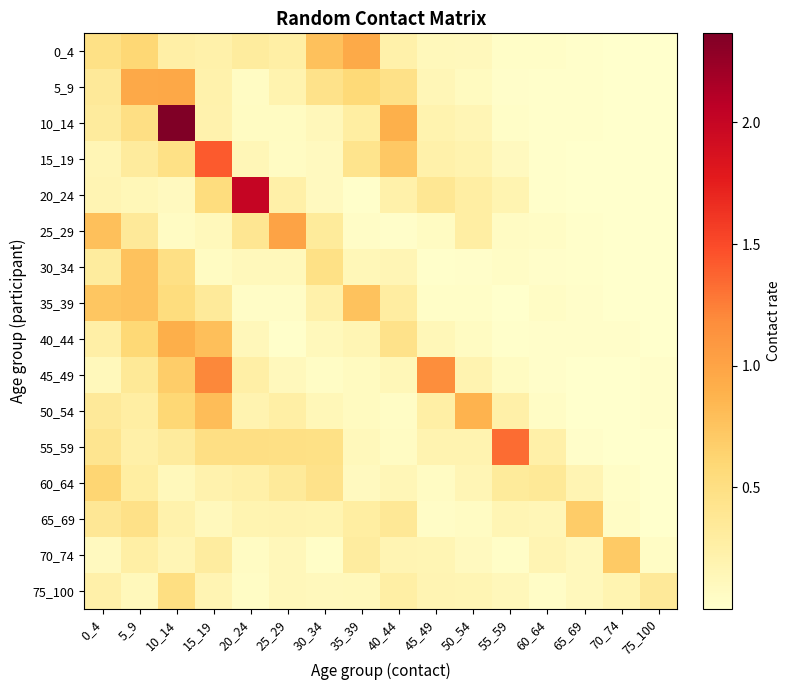

Which series has the widest spread of values?

10_14